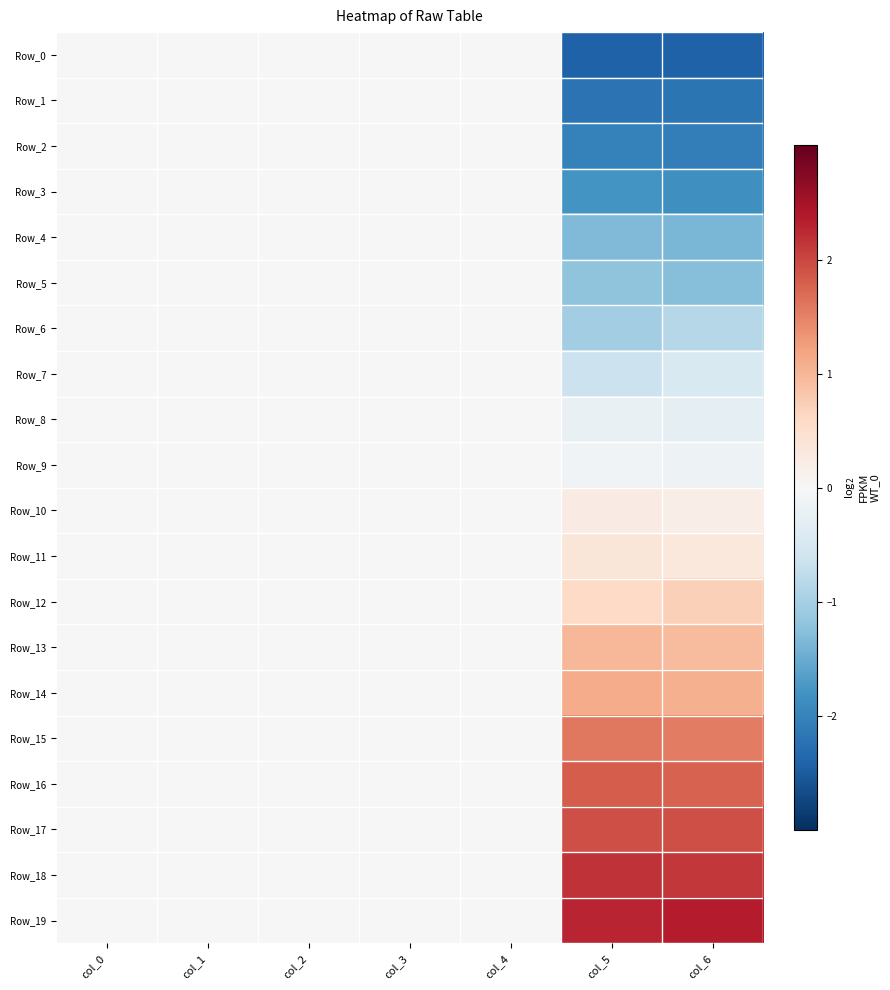

Which series has the largest range (max minus min)?

Row_0